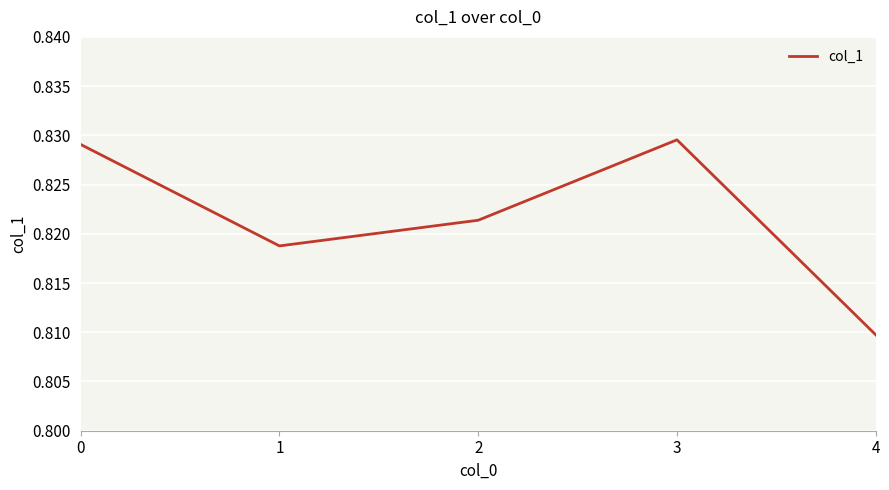

How many values are between 0 and 1?

5